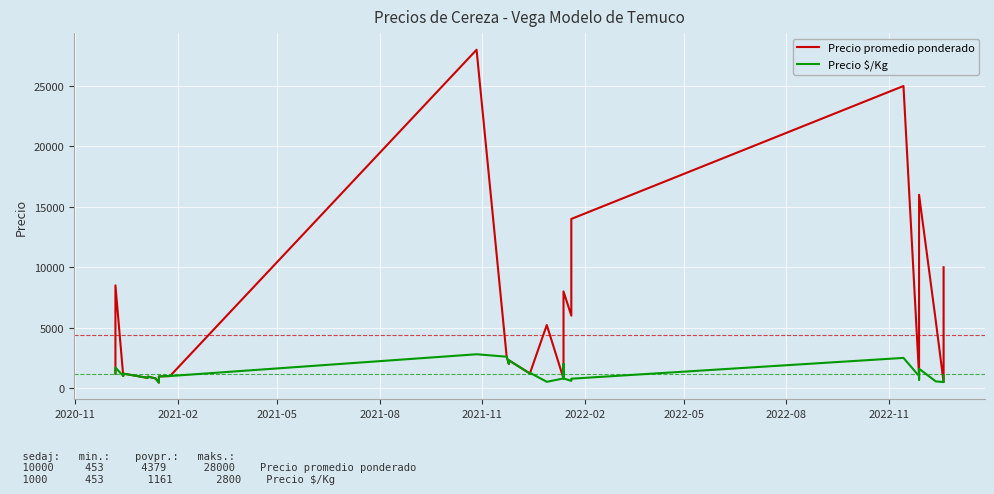

How many data points in Precio $/Kg are less than 1000?

18